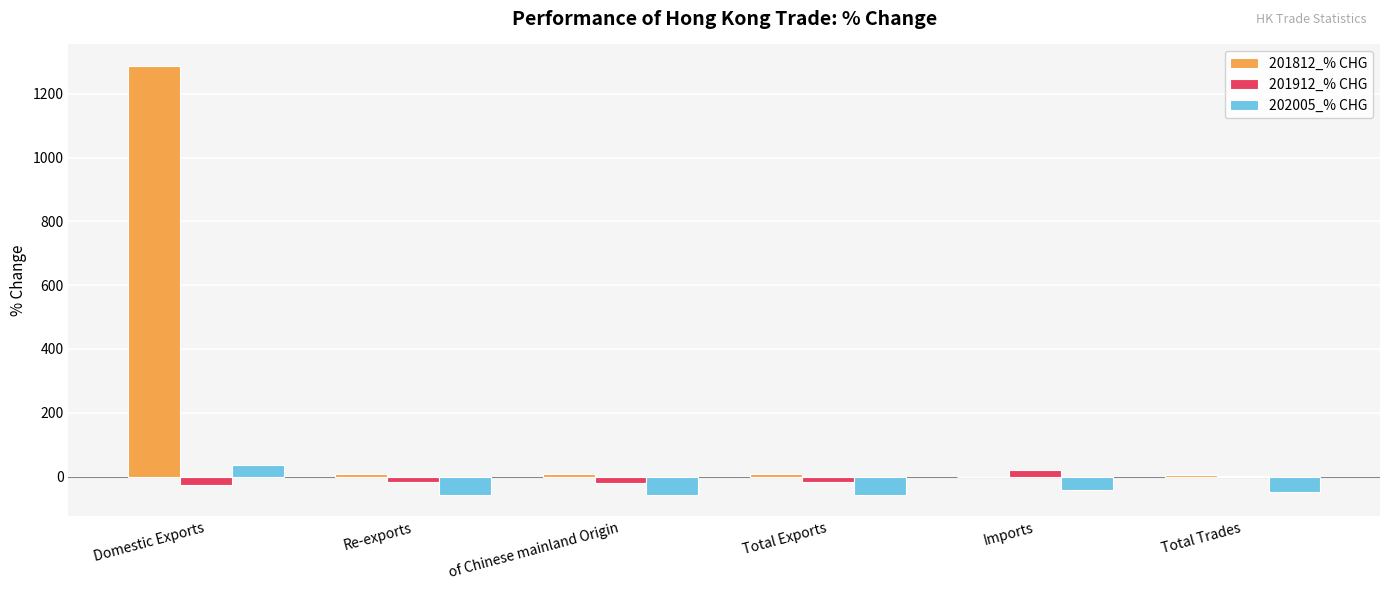

How many categories are shown in the chart?

6